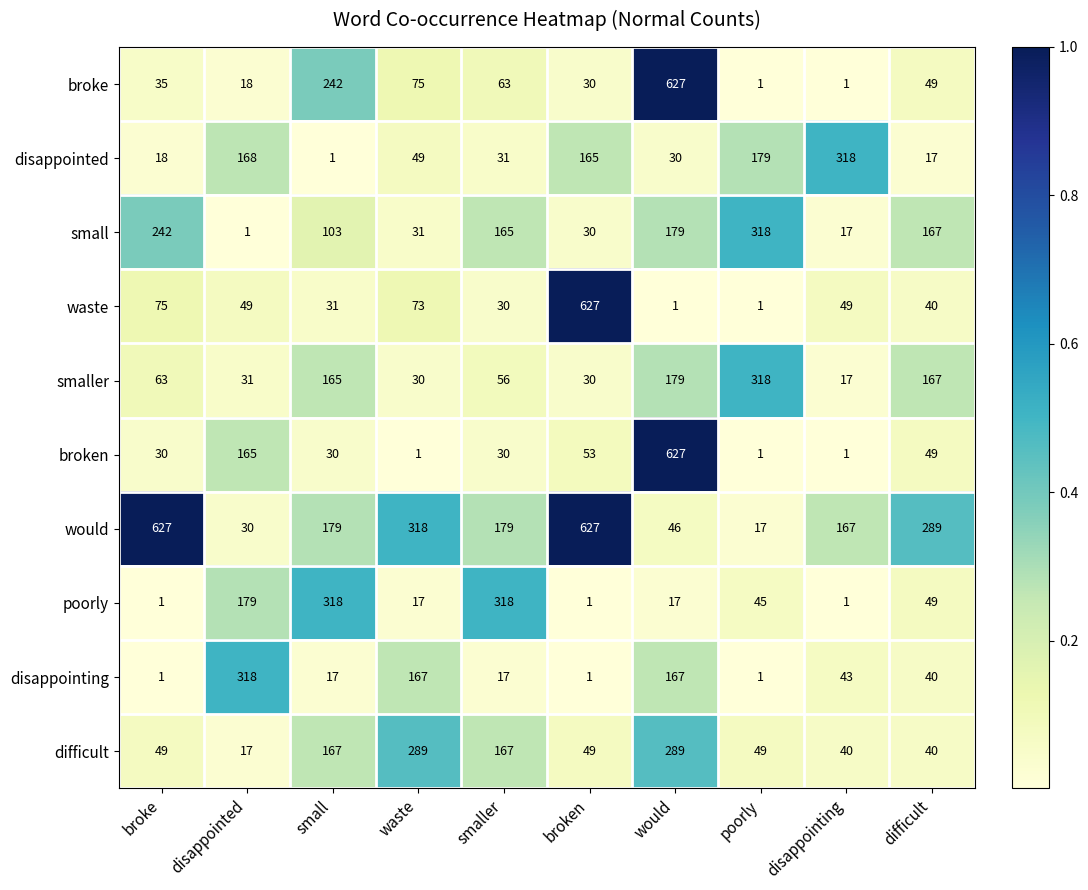

The value of smaller at disappointing is 17. True or false?

True